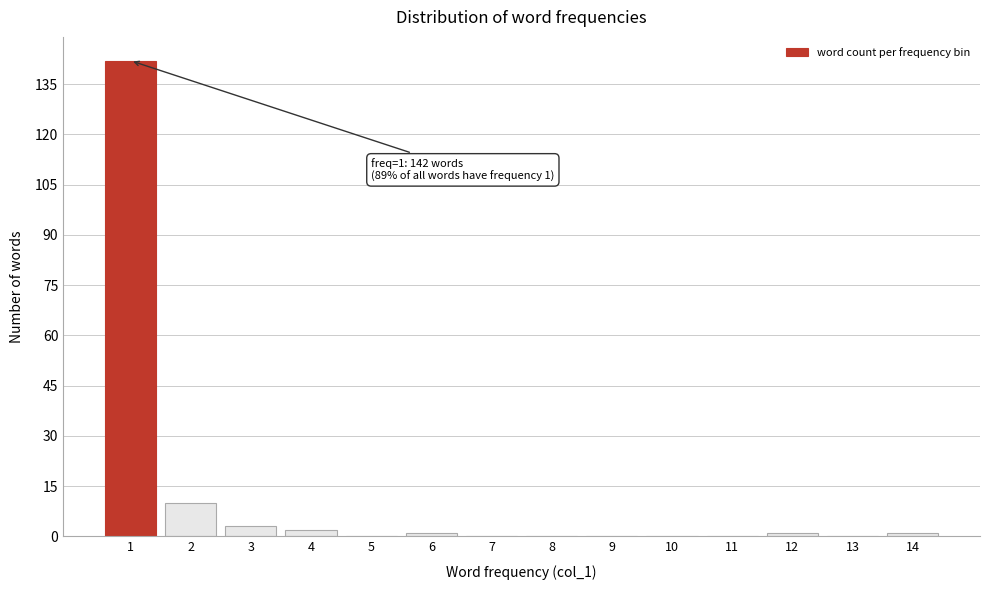

Reading right to left, what are all the values shown in this chart?

14=1	13=0	12=1	11=0	10=0	9=0	8=0	7=0	6=1	5=0	4=2	3=3	2=10	1=142